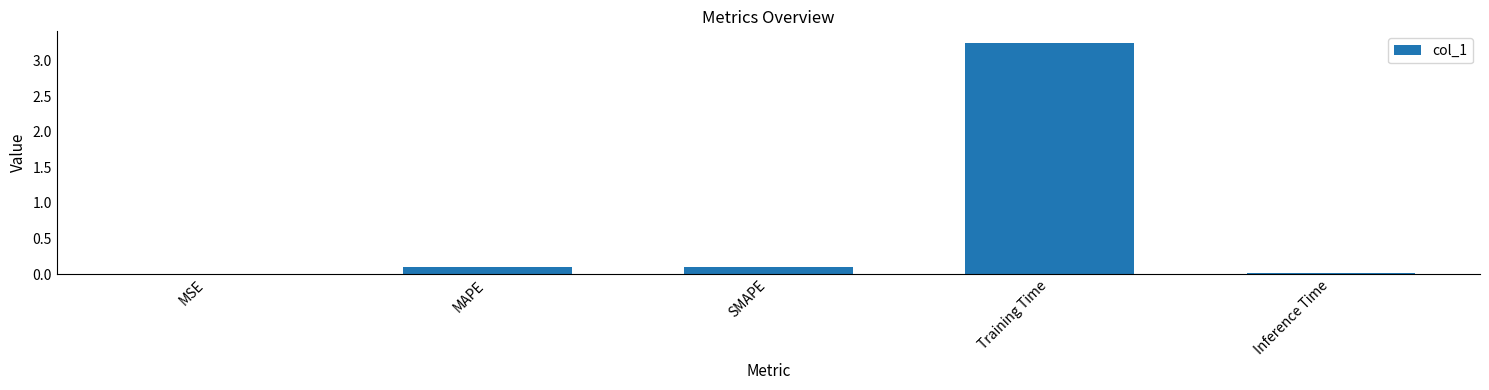

What is the sum of all values?

3.5